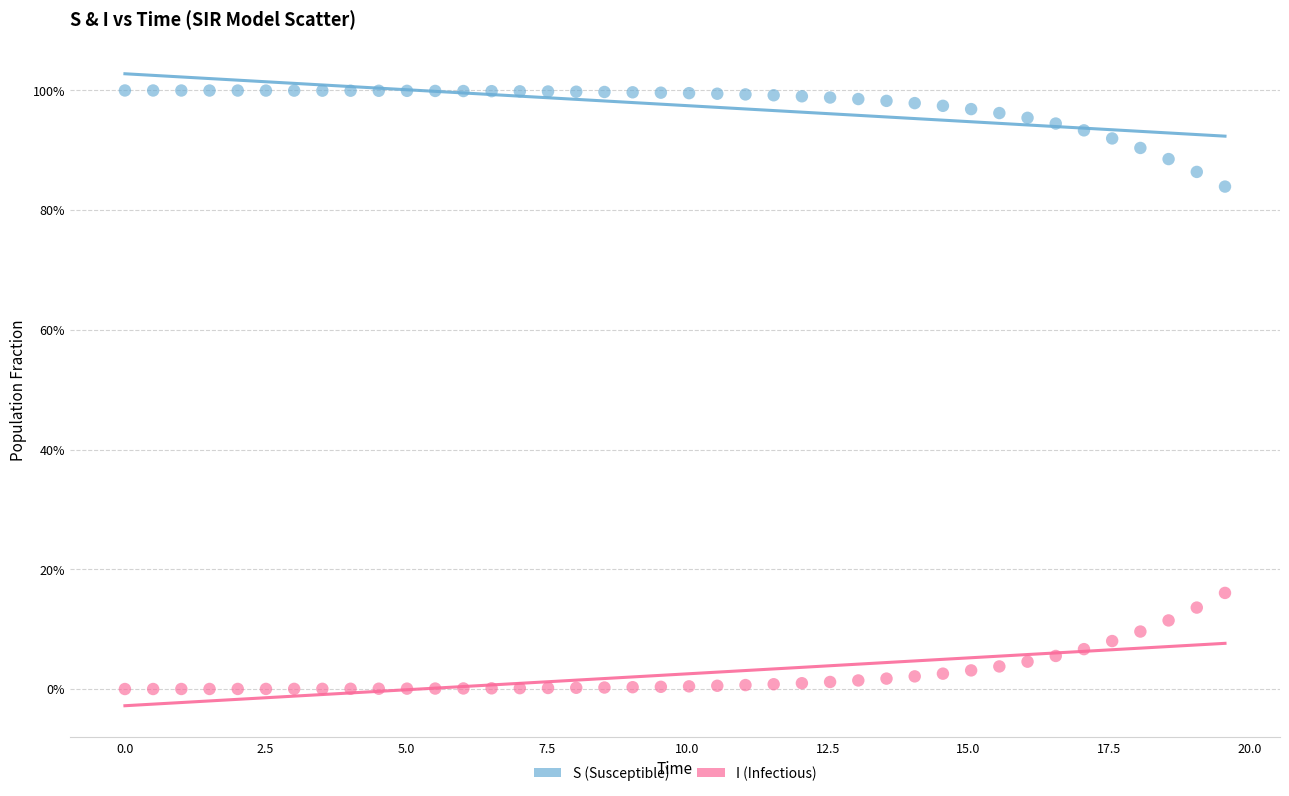

What are all the series names shown in the legend?

S (Susceptible), I (Infectious)